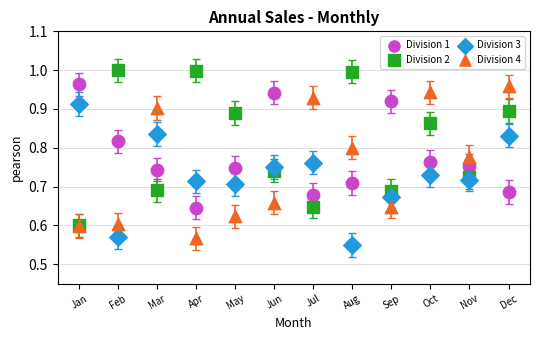

Which series contains the highest Y value?

Division 2